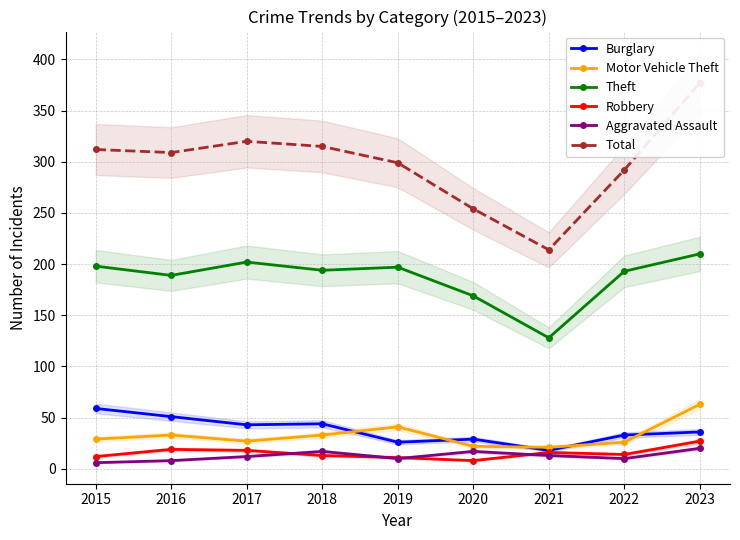

Read the Robbery value at 2021, to the nearest 10.

20